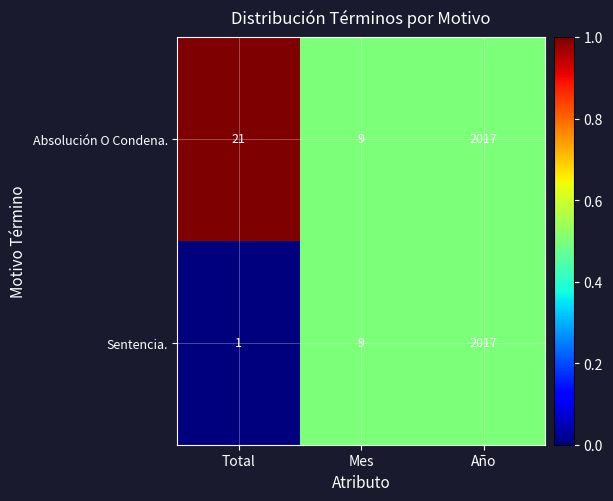

Between Total and Año, which series saw the biggest shift?

Sentencia.